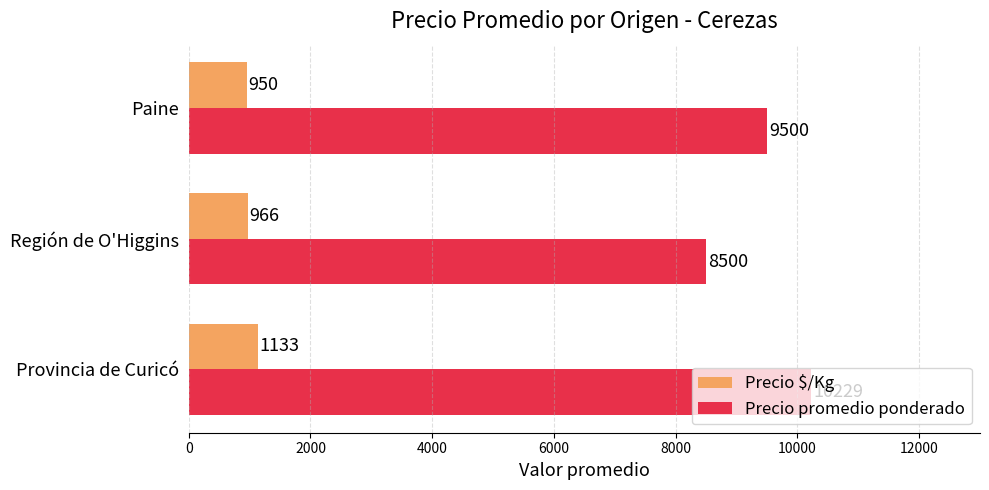

At which category is the sum across all series the highest?

Provincia de Curicó